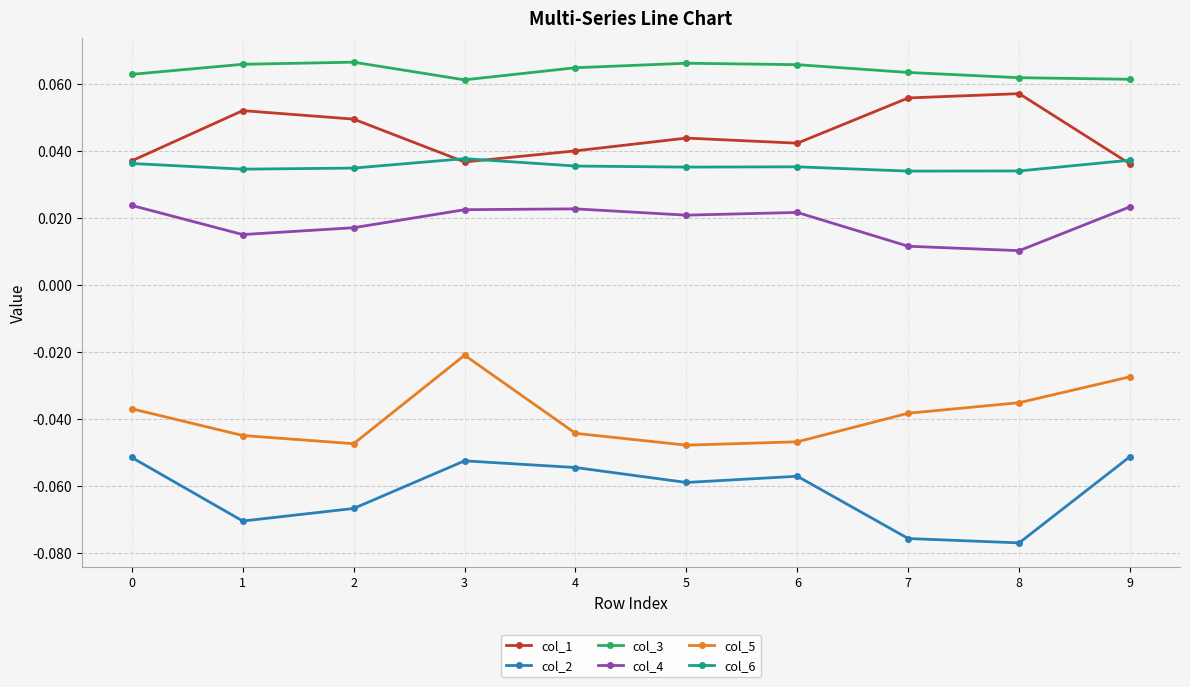

True or false: col_2 has more than 0 points higher than both neighbors.

True